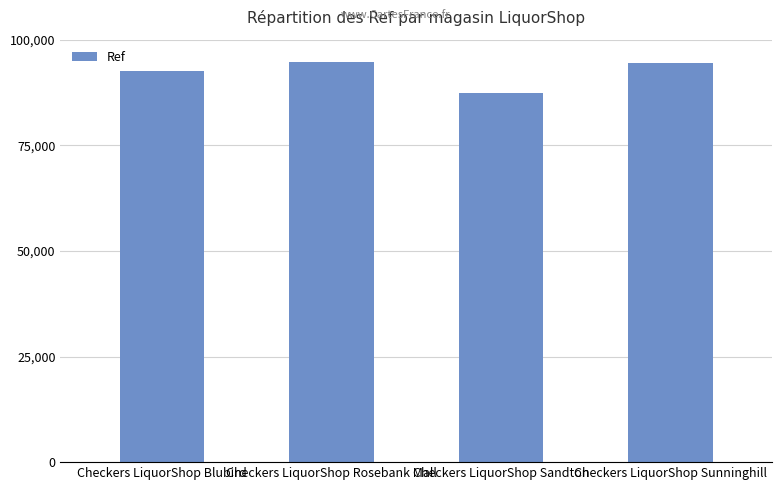

What is the label of the 4th bar from the left?

Checkers LiquorShop Sunninghill